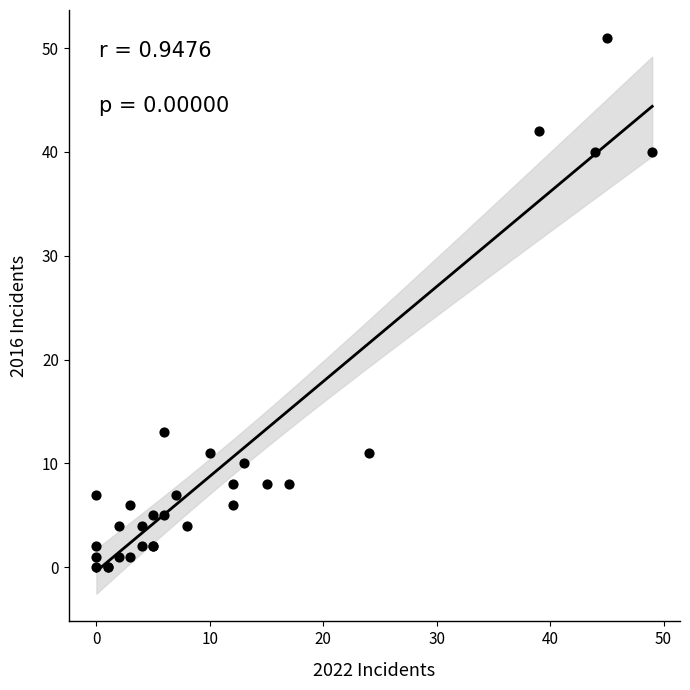

What Y value in the scatter plot is closest to 25?

13